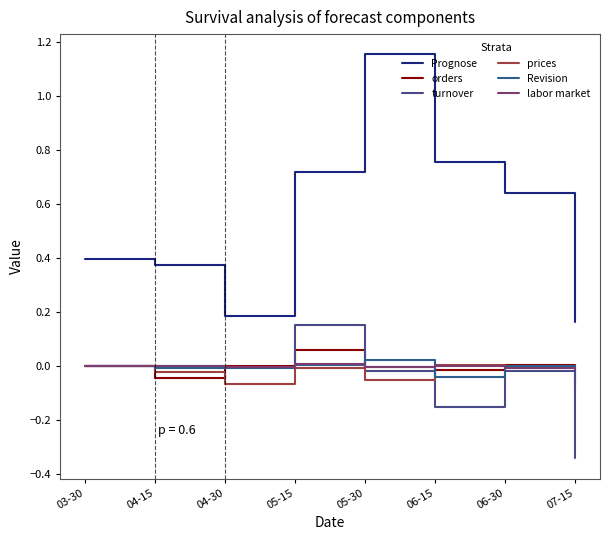

What are all the series names shown in the legend?

Prognose, orders, turnover, prices, Revision, labor market